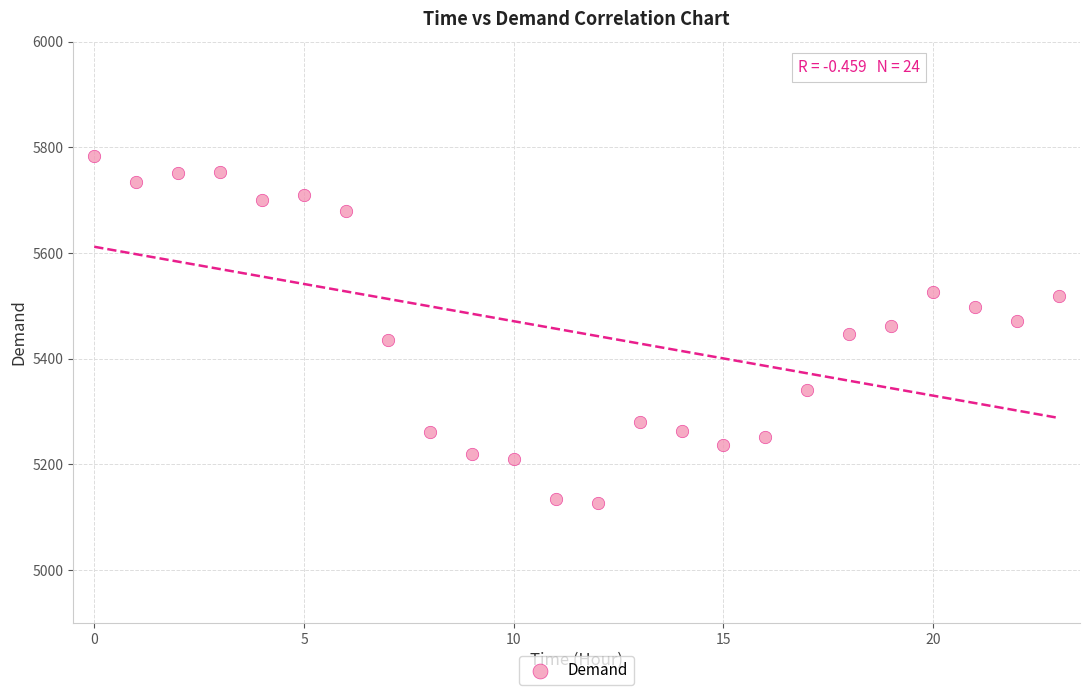

What is the range of Y values (max minus min)?

657